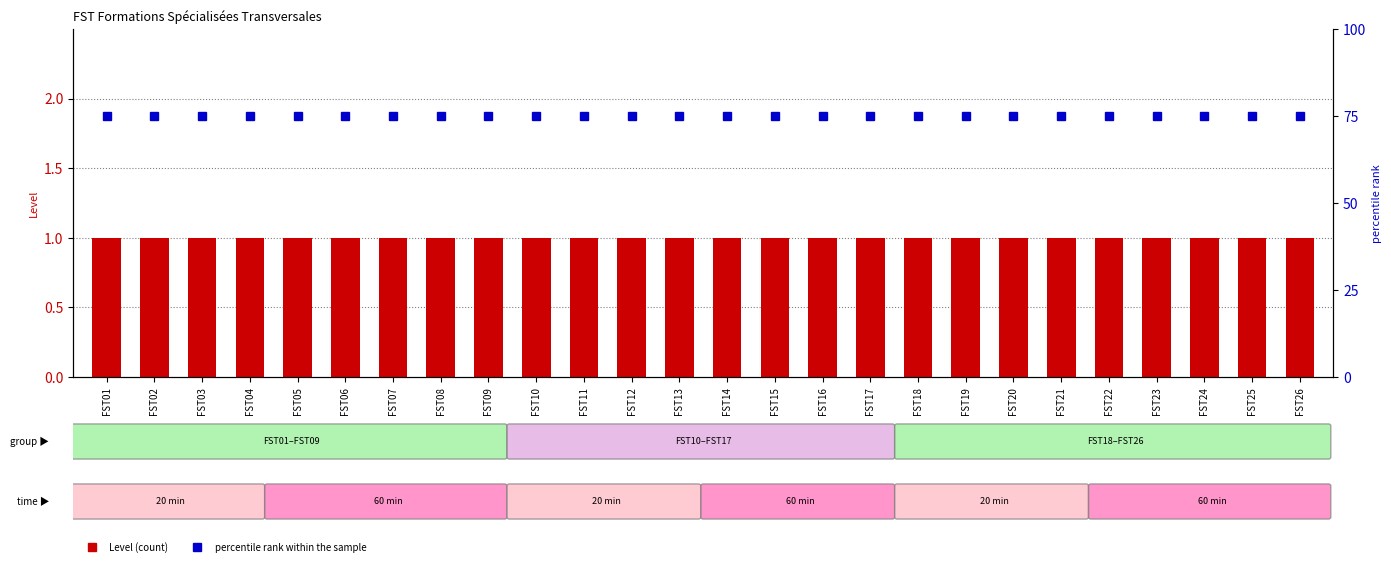

Reading right to left, transcribe all the data shown in this chart.

Level: FST26=1	FST25=1	FST24=1	FST23=1	FST22=1	FST21=1	FST20=1	FST19=1	FST18=1	FST17=1	FST16=1	FST15=1	FST14=1	FST13=1	FST12=1	FST11=1	FST10=1	FST09=1	FST08=1	FST07=1	FST06=1	FST05=1	FST04=1	FST03=1	FST02=1	FST01=1
percentile rank within the sample: FST26=75	FST25=75	FST24=75	FST23=75	FST22=75	FST21=75	FST20=75	FST19=75	FST18=75	FST17=75	FST16=75	FST15=75	FST14=75	FST13=75	FST12=75	FST11=75	FST10=75	FST09=75	FST08=75	FST07=75	FST06=75	FST05=75	FST04=75	FST03=75	FST02=75	FST01=75